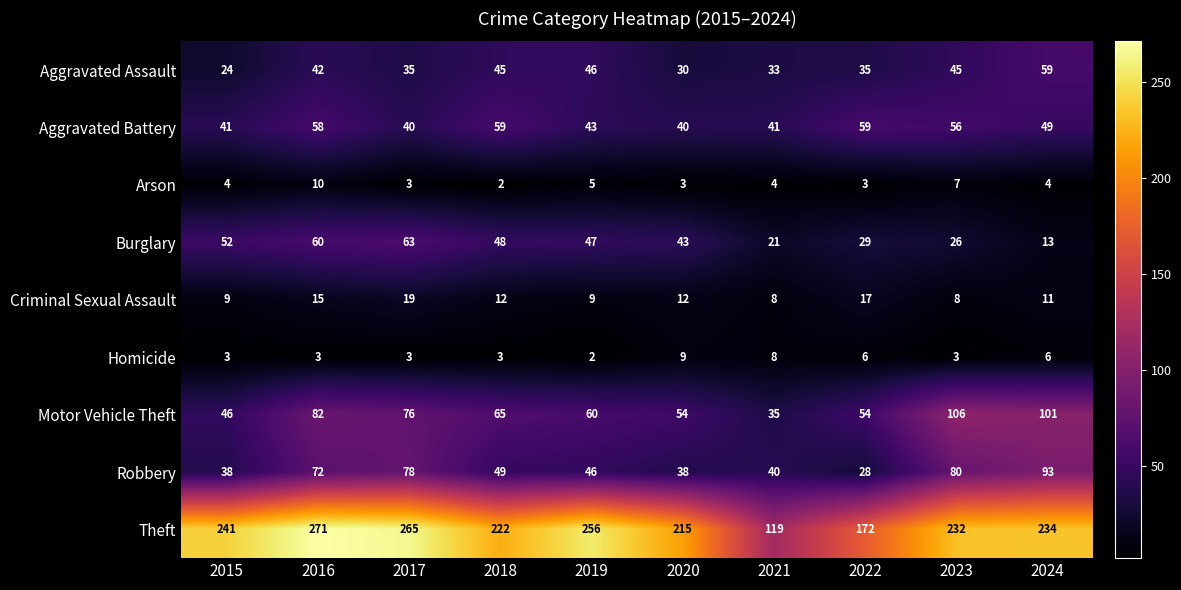

Count the number of categories in the chart.

10